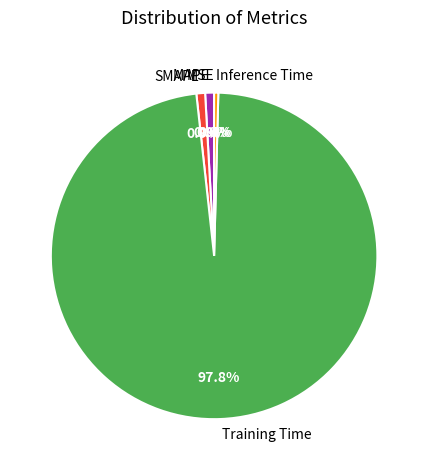

How much of the chart is everything except SMAPE?

99.1%